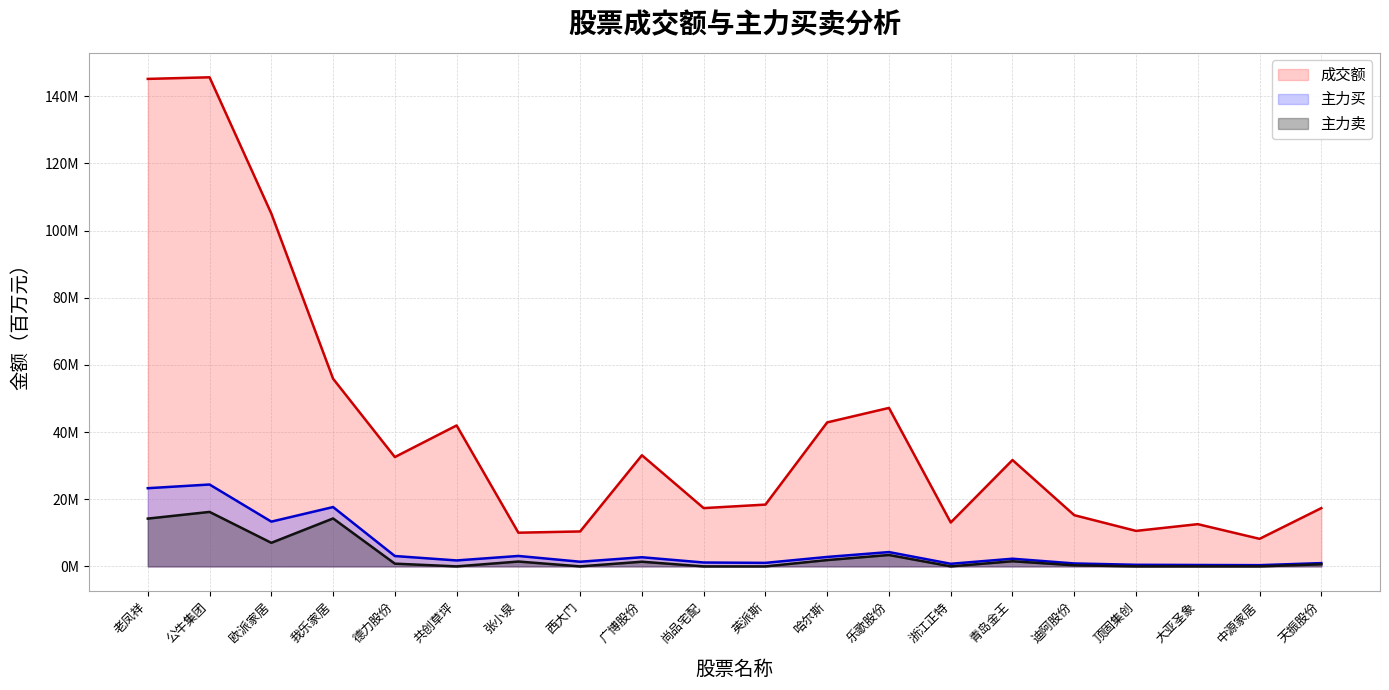

True or false: 主力卖 and 主力买 intersect in this chart.

False